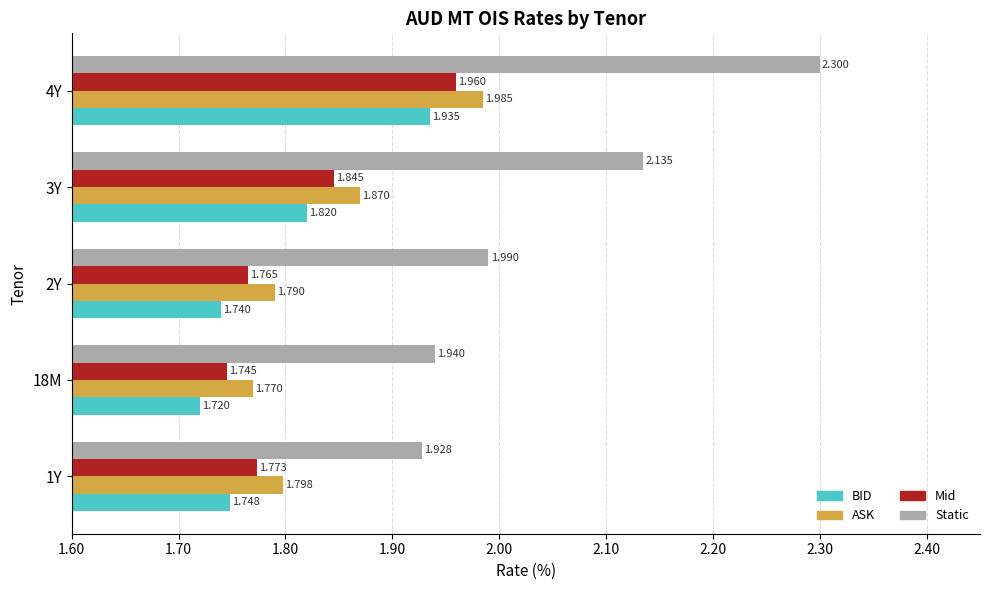

Between 2Y and 3Y, which series saw the biggest shift?

Static